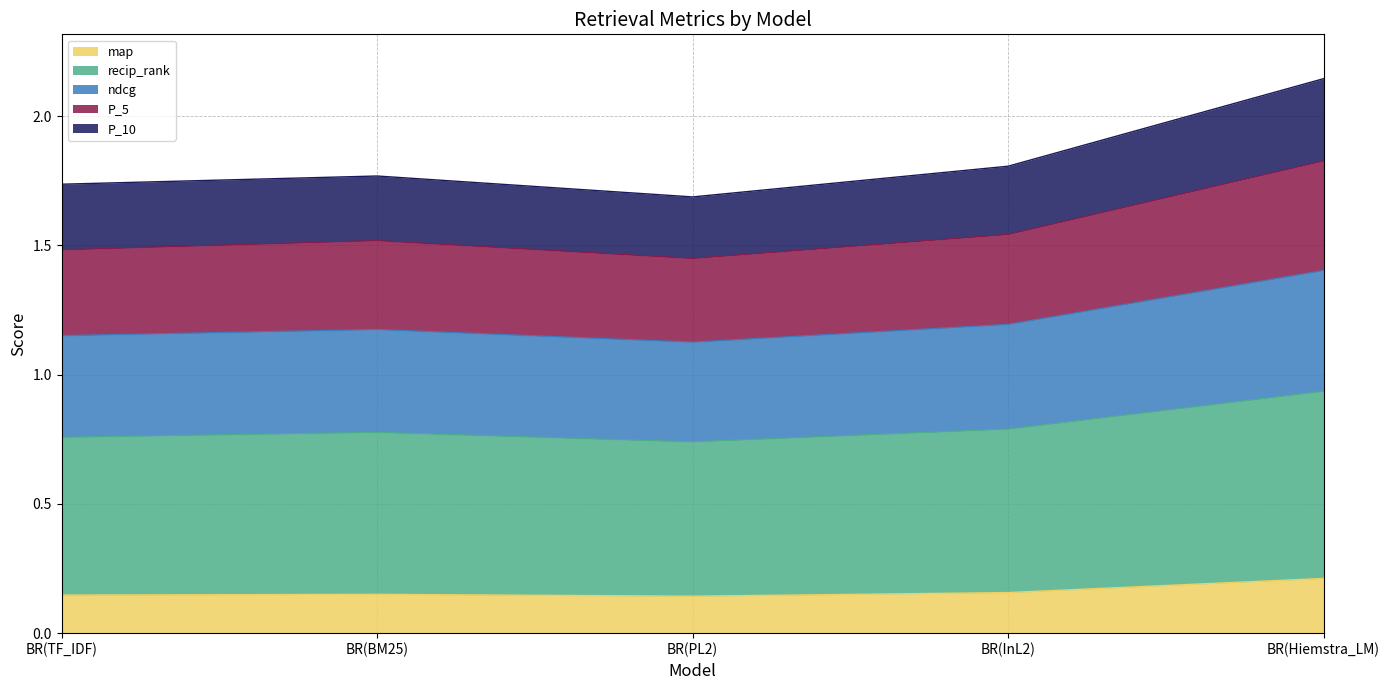

Which category has the highest value in the map series?

BR(Hiemstra_LM)